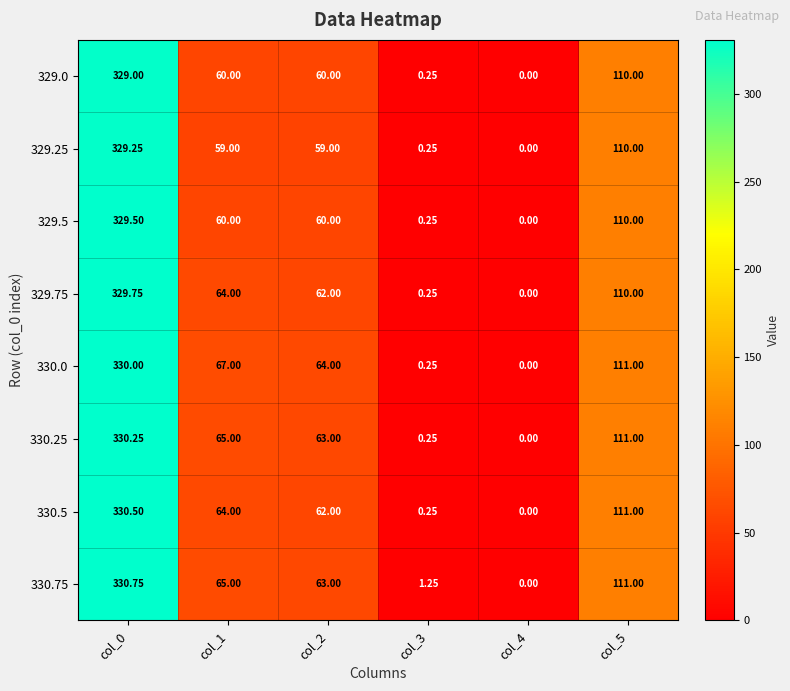

What is the total value across all series at col_1?

504.0